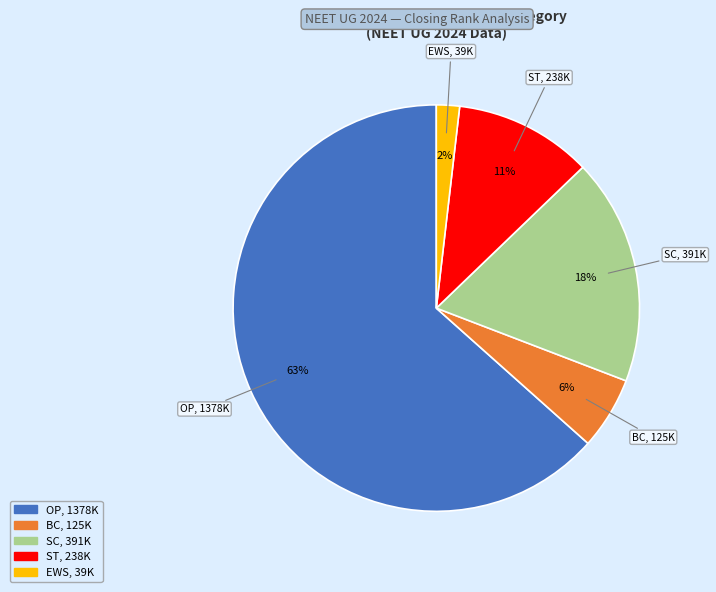

To the nearest percent, what is the average slice percentage?

20%